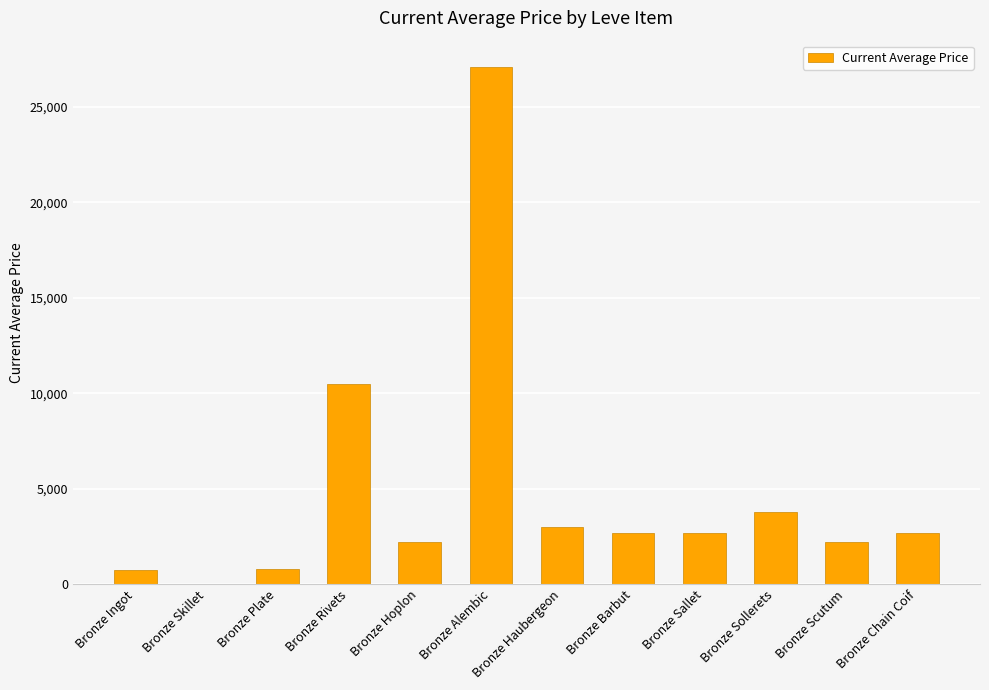

What is the change in value from Bronze Plate to Bronze Scutum?

+1432.1